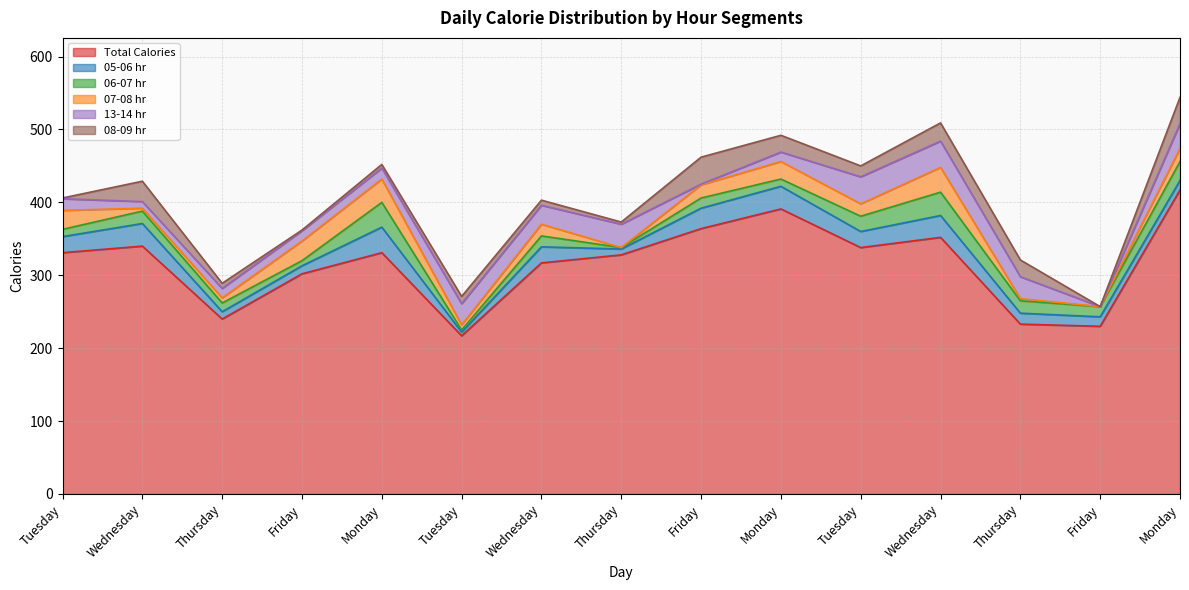

What are all the series names shown in the legend?

Total Calories, 05-06 hr, 06-07 hr, 07-08 hr, 13-14 hr, 08-09 hr